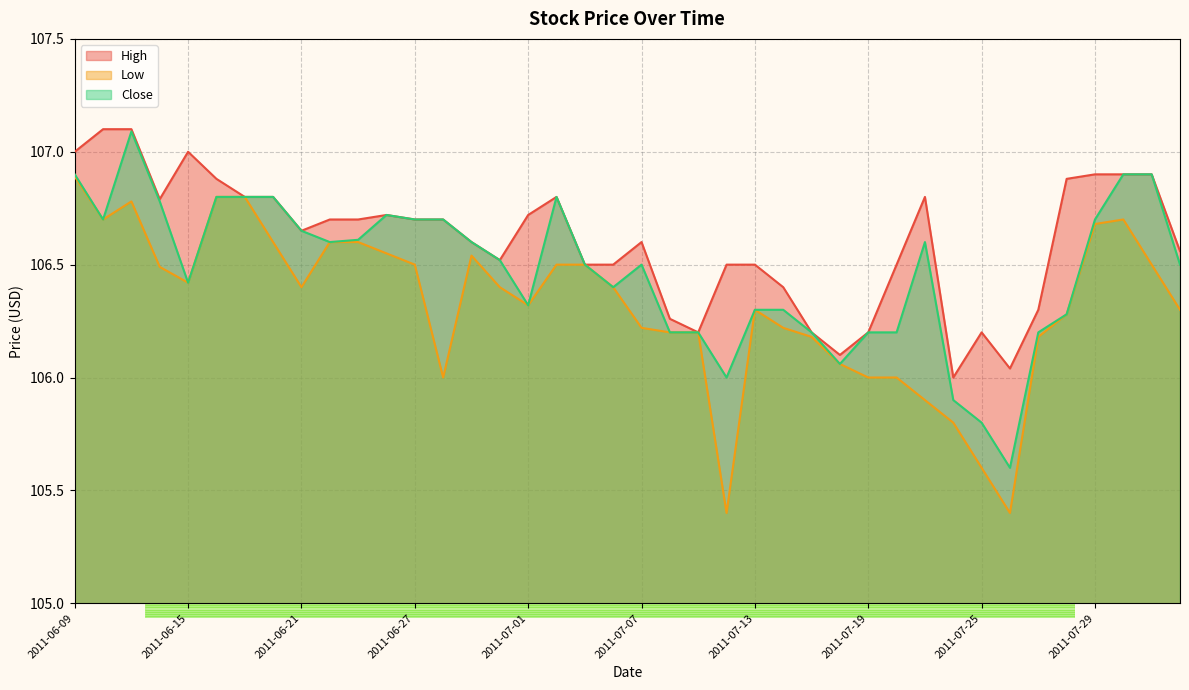

Reading right to left, extract all data points from this chart.

High: 106.6	106.9	106.9	106.9	106.9	106.3	106.0	106.2	106.0	106.8	106.5	106.2	106.1	106.2	106.4	106.5	106.5	106.2	106.3	106.6	106.5	106.5	106.8	106.7	106.5	106.6	106.7	106.7	106.7	106.7	106.7	106.7	106.8	106.8	106.9	107.0	106.8	107.1	107.1	107.0
Low: 106.3	106.5	106.7	106.7	106.3	106.2	105.4	105.6	105.8	105.9	106.0	106.0	106.1	106.2	106.2	106.3	105.4	106.2	106.2	106.2	106.4	106.5	106.5	106.3	106.4	106.5	106.0	106.5	106.5	106.6	106.6	106.4	106.6	106.8	106.8	106.4	106.5	106.8	106.7	106.9
Close: 106.5	106.9	106.9	106.7	106.3	106.2	105.6	105.8	105.9	106.6	106.2	106.2	106.1	106.2	106.3	106.3	106.0	106.2	106.2	106.5	106.4	106.5	106.8	106.3	106.5	106.6	106.7	106.7	106.7	106.6	106.6	106.7	106.8	106.8	106.8	106.4	106.8	107.1	106.7	106.9